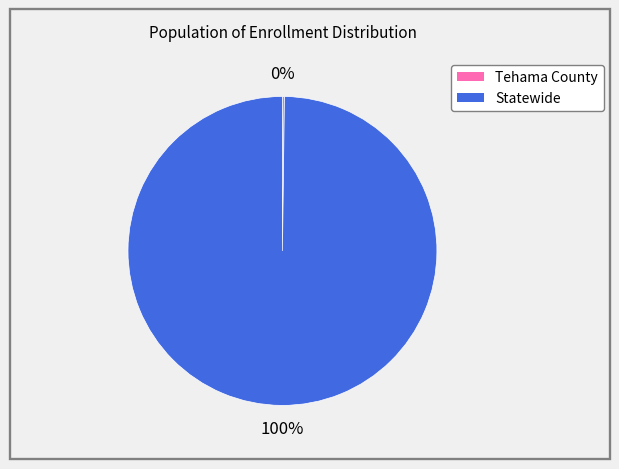

Is there any slice that represents more than half of the pie?

Yes